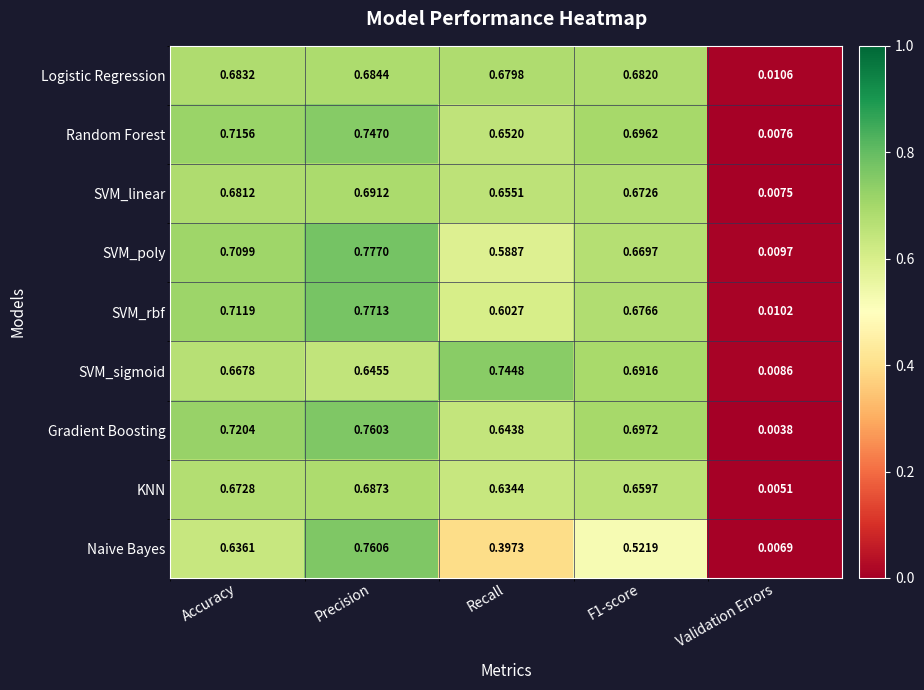

At how many categories does at least one series exceed 0?

5